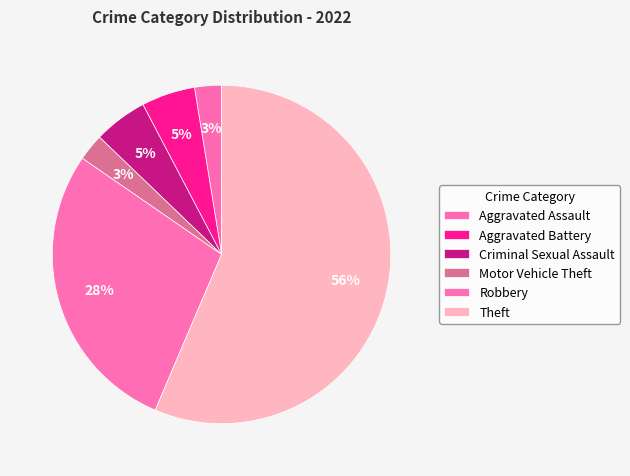

To the nearest percent, what percentage of the pie is Aggravated Battery?

5%